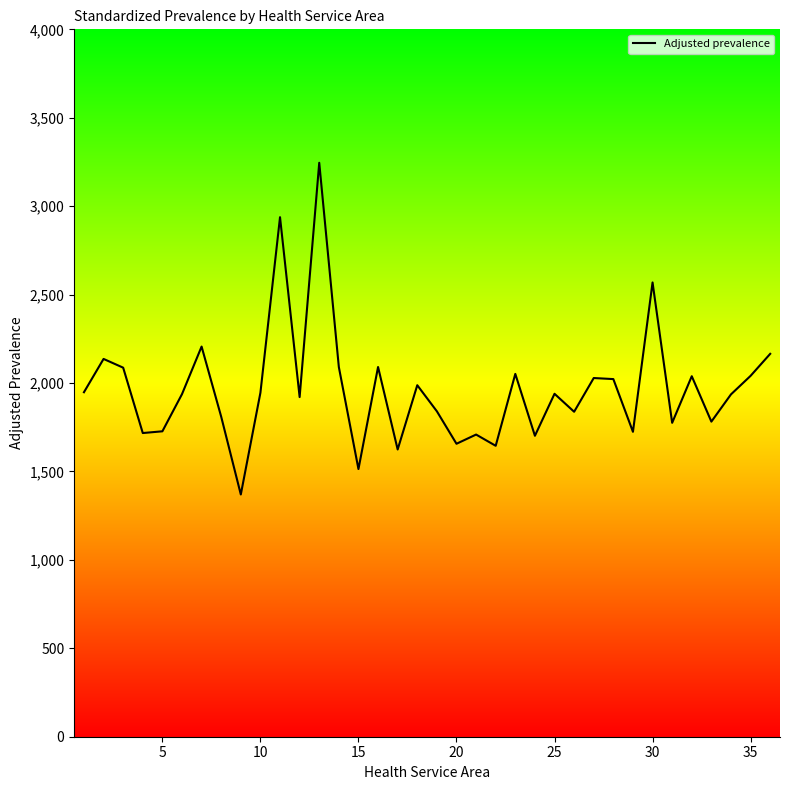

What is the average value?

1965.4